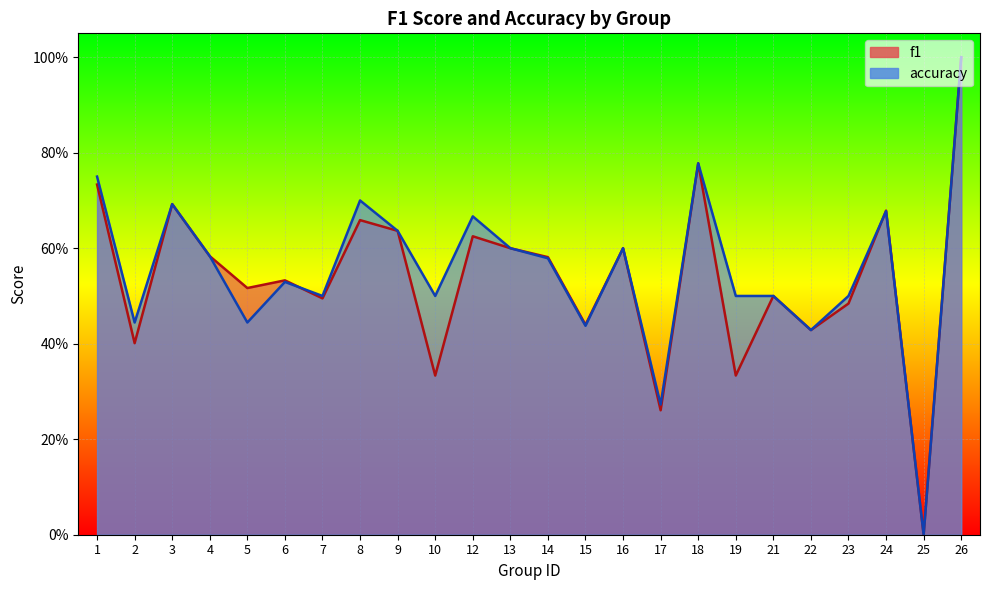

Reading right to left, what are all the values shown in this chart?

f1: 26=1.0	25=0.0	24=0.7	23=0.5	22=0.4	21=0.5	19=0.3	18=0.8	17=0.3	16=0.6	15=0.4	14=0.6	13=0.6	12=0.6	10=0.3	9=0.6	8=0.7	7=0.5	6=0.5	5=0.5	4=0.6	3=0.7	2=0.4	1=0.7
accuracy: 26=1.0	25=0.0	24=0.7	23=0.5	22=0.4	21=0.5	19=0.5	18=0.8	17=0.3	16=0.6	15=0.4	14=0.6	13=0.6	12=0.7	10=0.5	9=0.6	8=0.7	7=0.5	6=0.5	5=0.4	4=0.6	3=0.7	2=0.4	1=0.8